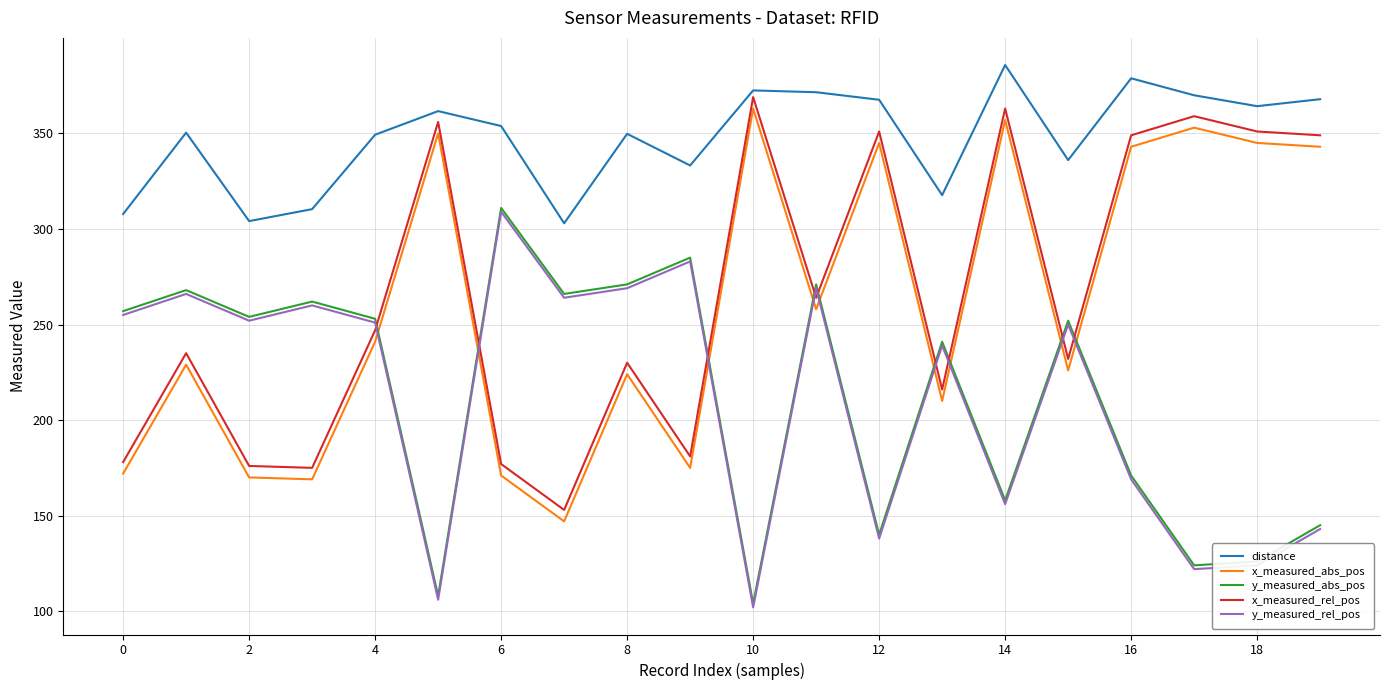

True or false: x_measured_abs_pos and x_measured_rel_pos cross at least once.

False